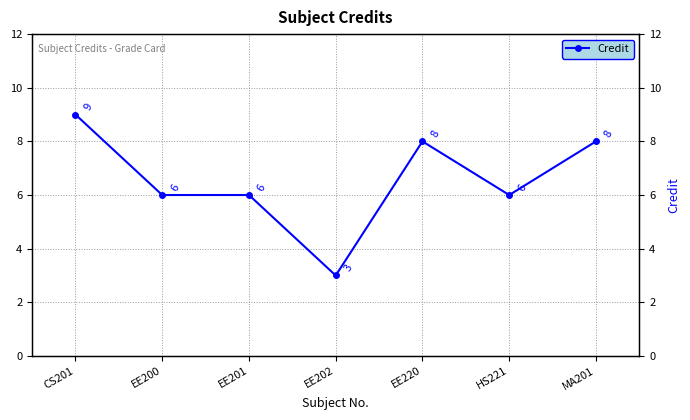

Reading right to left, extract all data points from this chart.

MA201=8	HS221=6	EE220=8	EE202=3	EE201=6	EE200=6	CS201=9